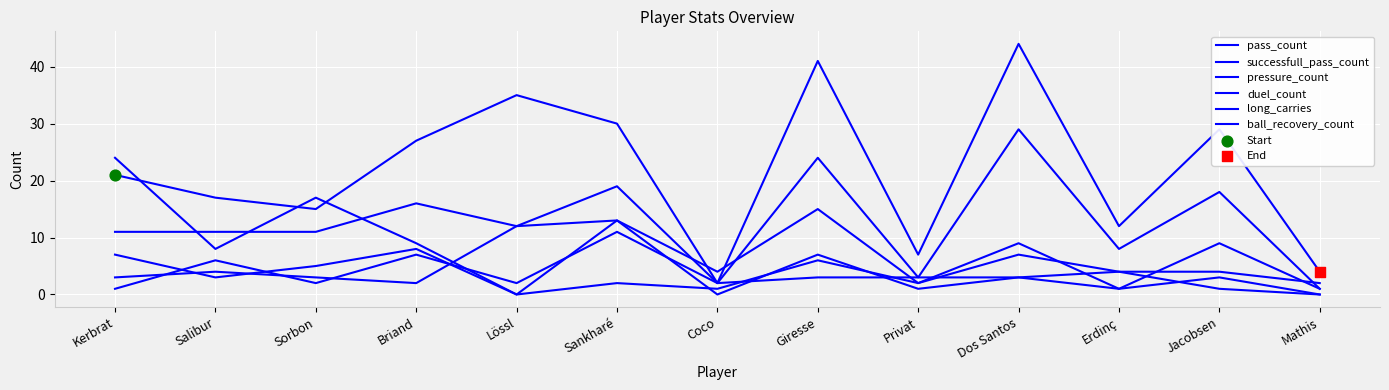

How many lines are shown in the chart?

6